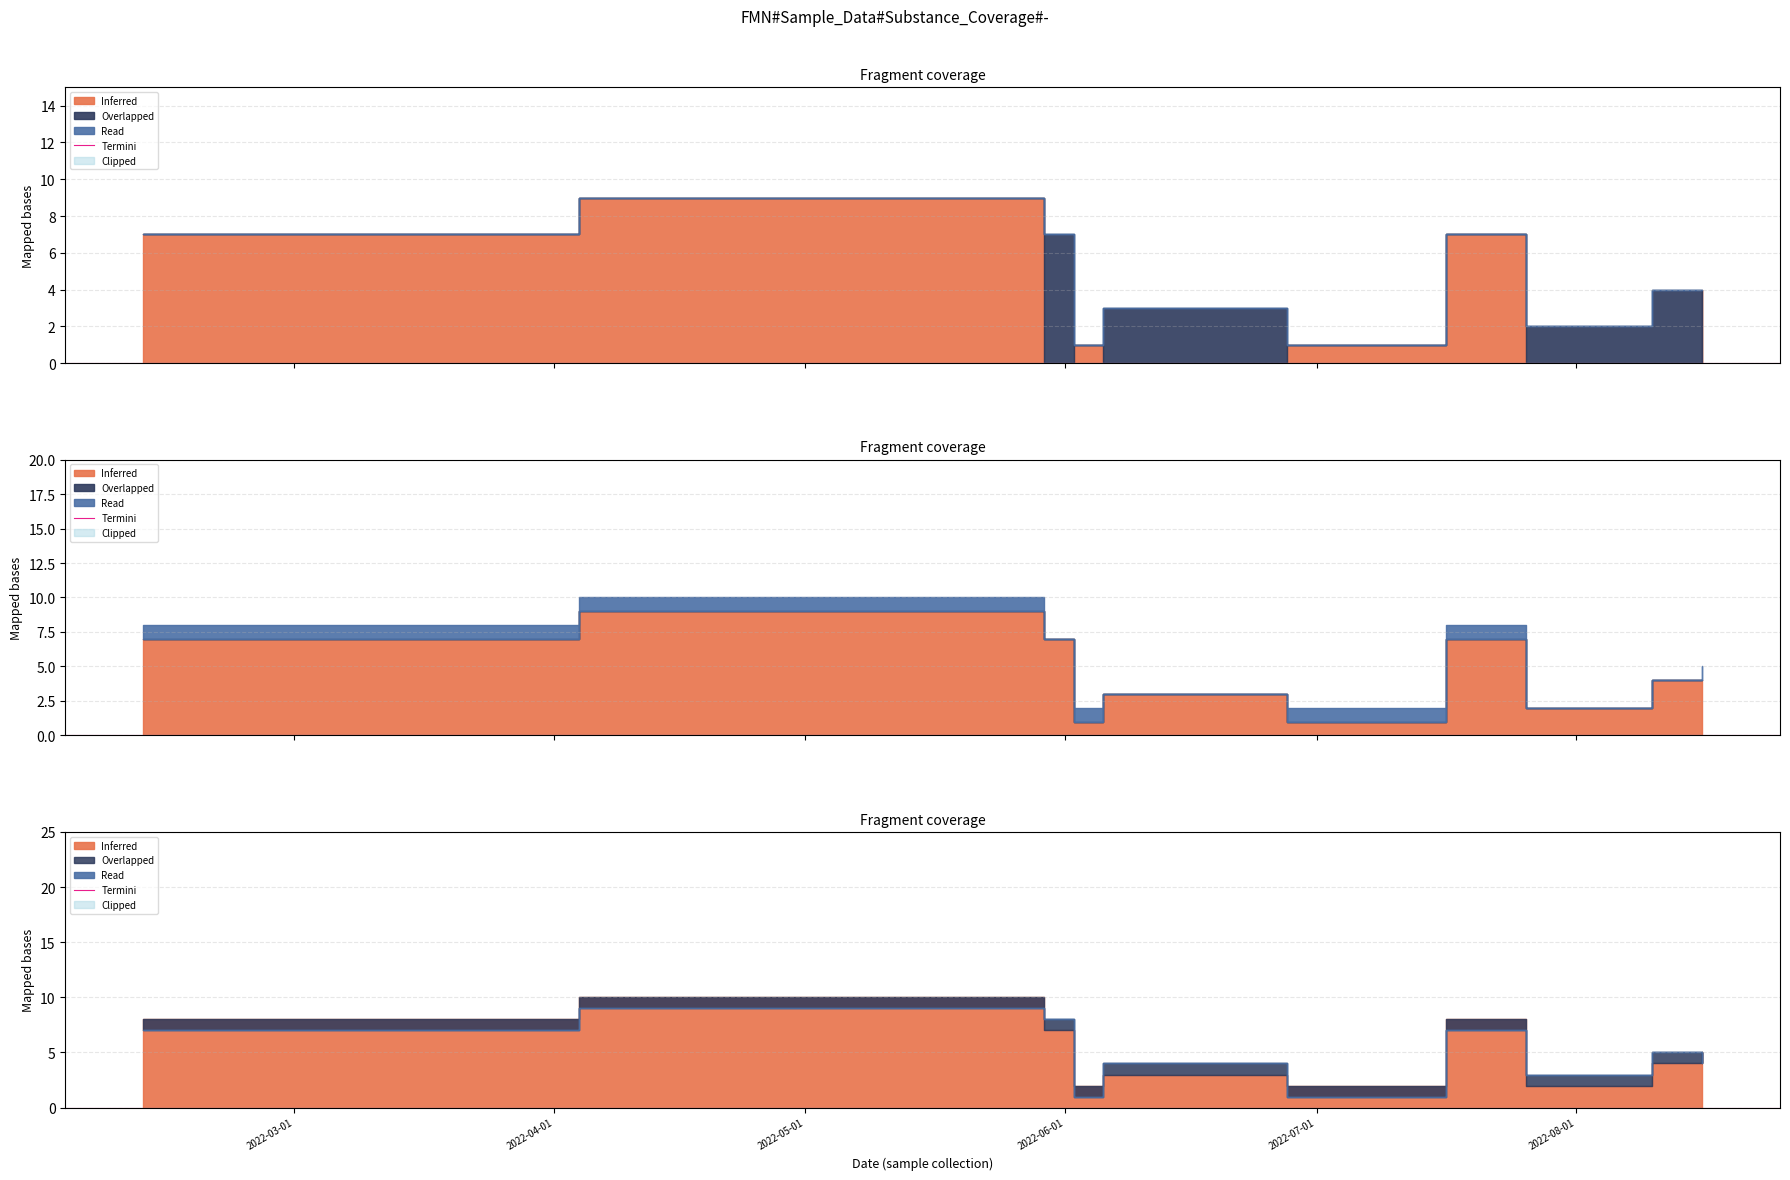

At which category is the sum across all series the highest?

2022-05-26